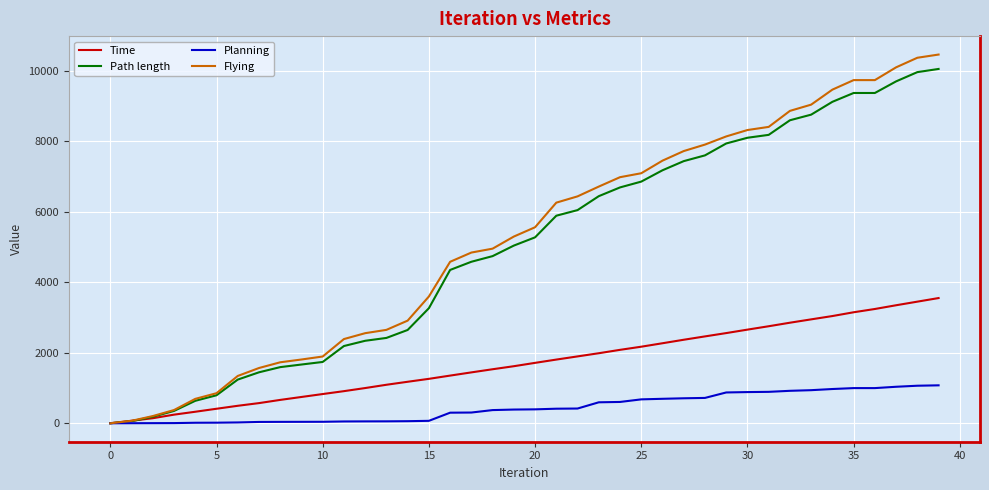

Which series has the widest spread of values?

Flying